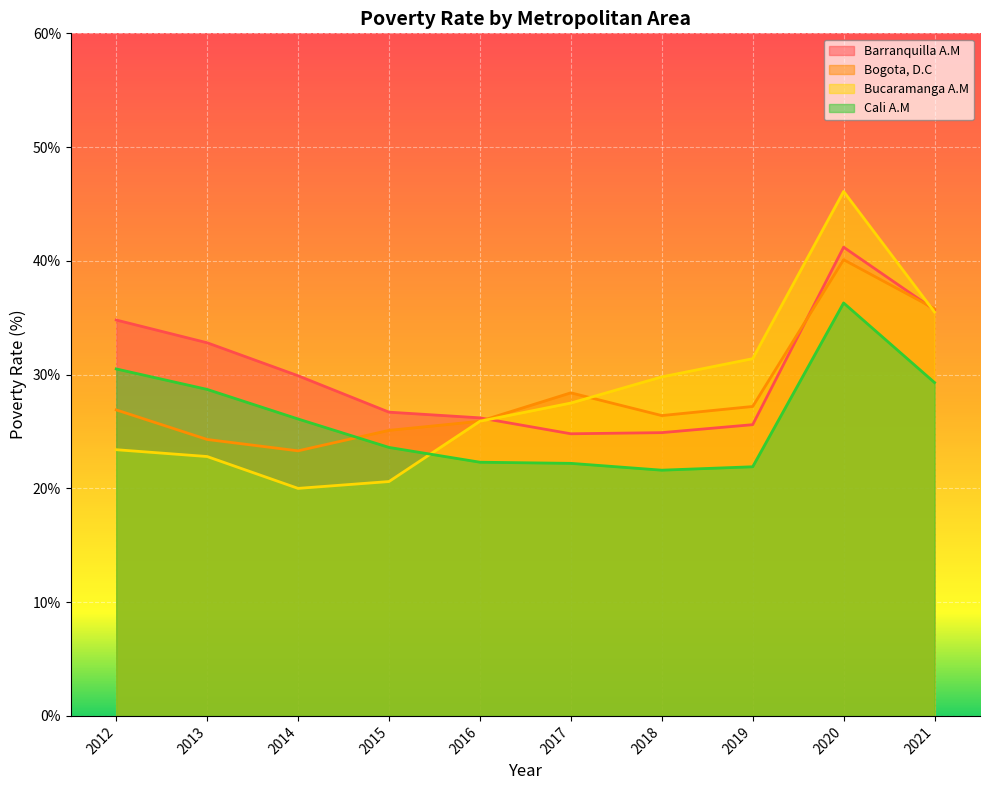

Reading left to right, list all the values displayed in this chart.

Barranquilla A.M: 2012=34.8	2013=32.8	2014=29.9	2015=26.7	2016=26.2	2017=24.8	2018=24.9	2019=25.6	2020=41.2	2021=35.7
Bogota, D.C: 2012=26.9	2013=24.3	2014=23.3	2015=25.1	2016=25.9	2017=28.4	2018=26.4	2019=27.2	2020=40.1	2021=35.8
Bucaramanga A.M: 2012=23.4	2013=22.8	2014=20.0	2015=20.6	2016=25.9	2017=27.5	2018=29.8	2019=31.4	2020=46.1	2021=35.5
Cali A.M: 2012=30.5	2013=28.7	2014=26.1	2015=23.6	2016=22.3	2017=22.2	2018=21.6	2019=21.9	2020=36.3	2021=29.3